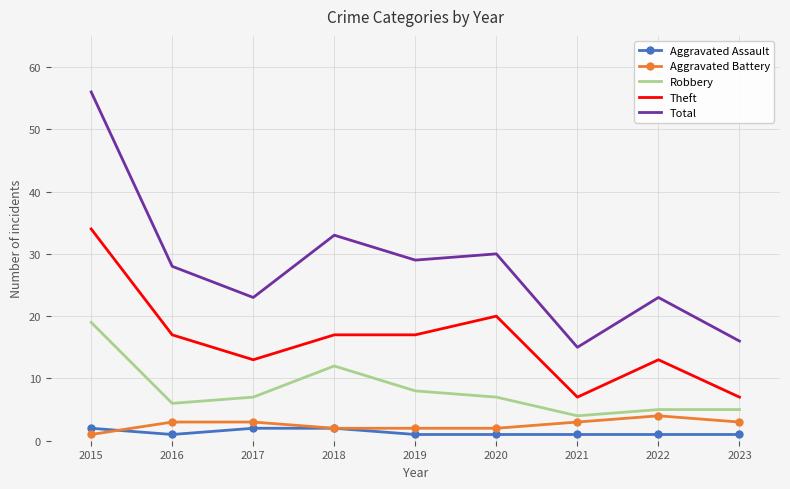

What is the maximum value for Theft?

34